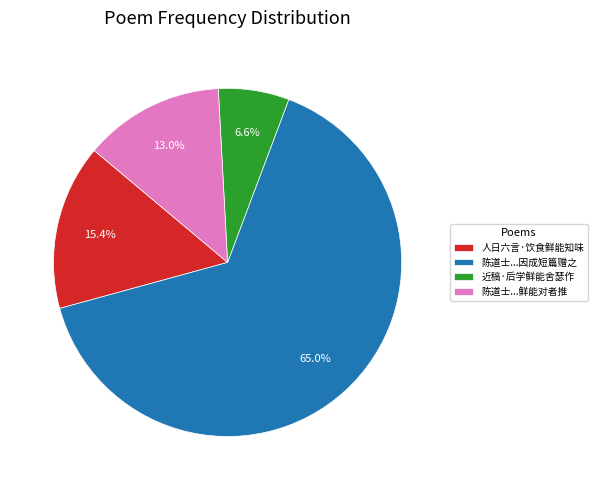

What percentage is NOT represented by 近稿·后学鲜能舍瑟作?

93.4%